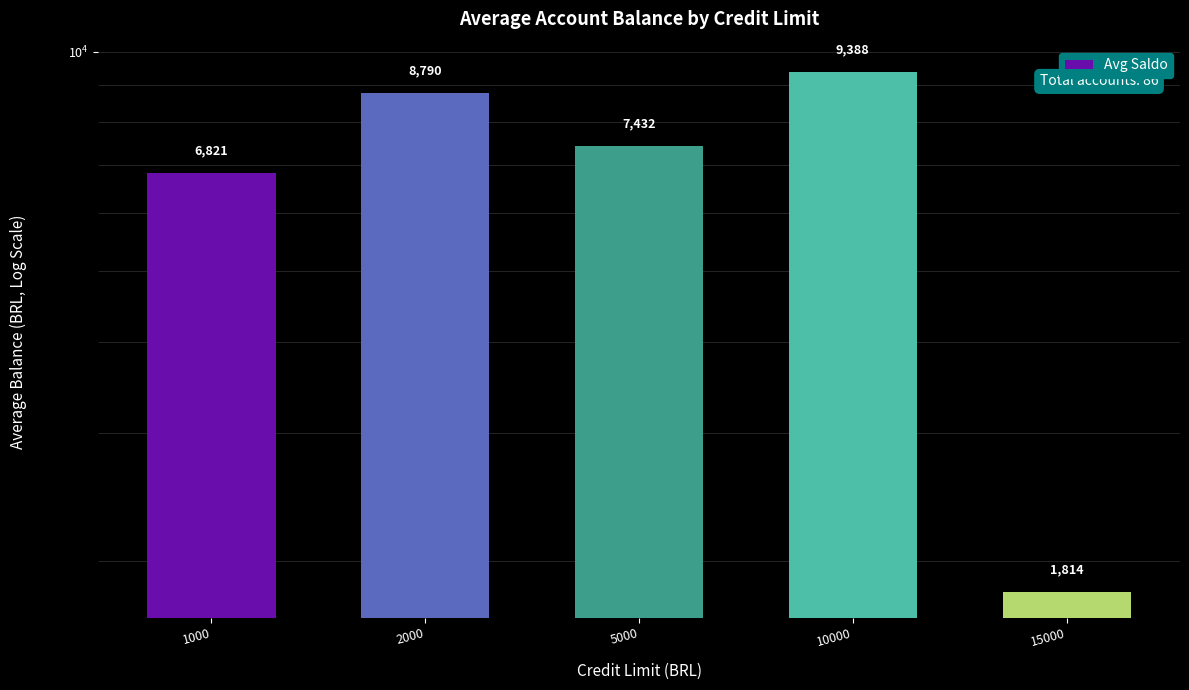

Between 5000 and 10000, which is larger?

10000